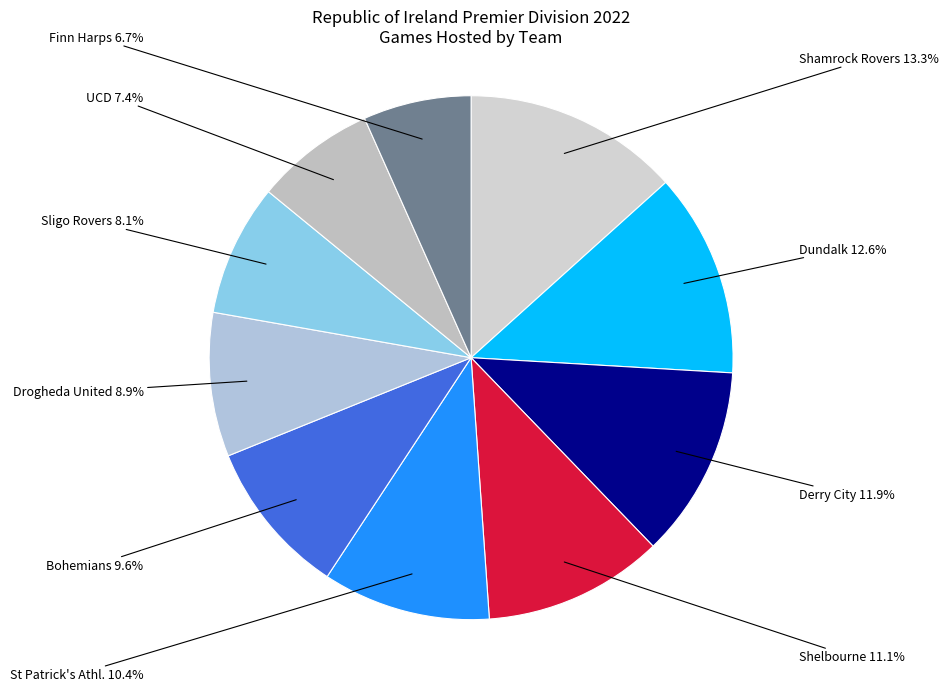

Is there any slice that represents more than half of the pie?

No